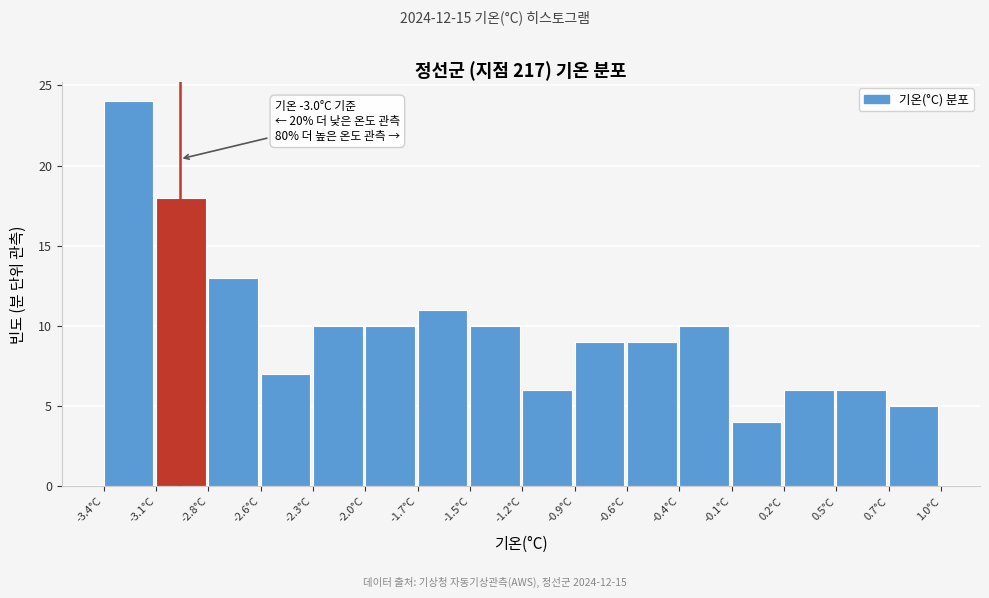

Reading left to right, what are all the values shown in this chart?

-3.4°C=24	-3.1°C=18	-2.8°C=13	-2.6°C=7	-2.3°C=10	-2.0°C=10	-1.7°C=11	-1.5°C=10	-1.2°C=6	-0.9°C=9	-0.6°C=9	-0.4°C=10	-0.1°C=4	0.2°C=6	0.5°C=6	0.7°C=5